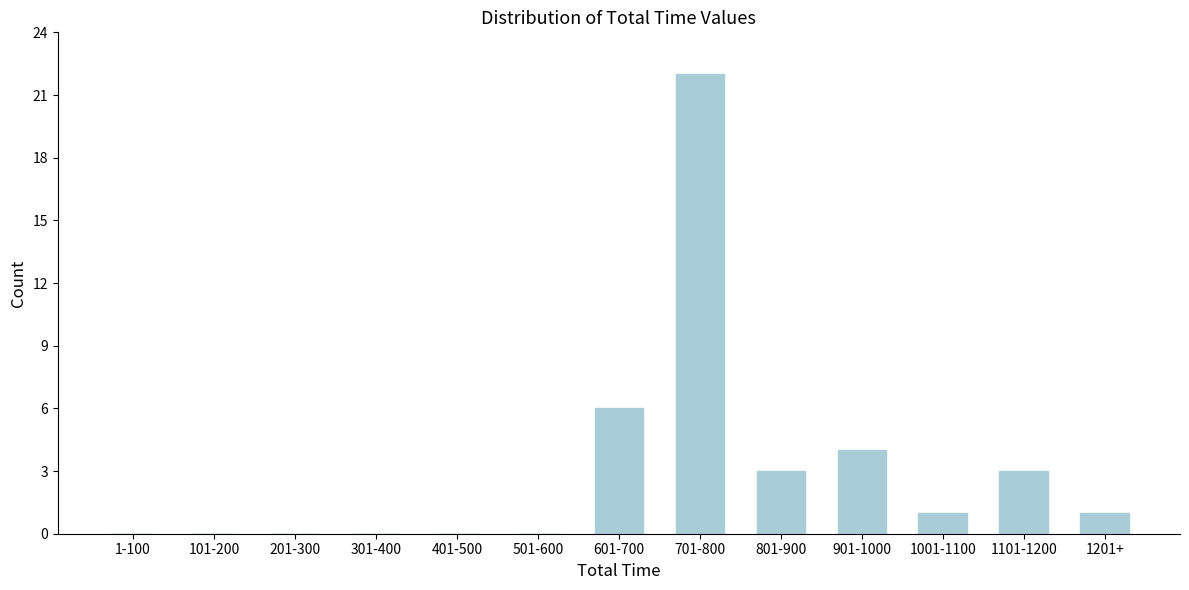

Reading left to right, transcribe all the data shown in this chart.

1-100=0	101-200=0	201-300=0	301-400=0	401-500=0	501-600=0	601-700=6	701-800=22	801-900=3	901-1000=4	1001-1100=1	1101-1200=3	1201+=1